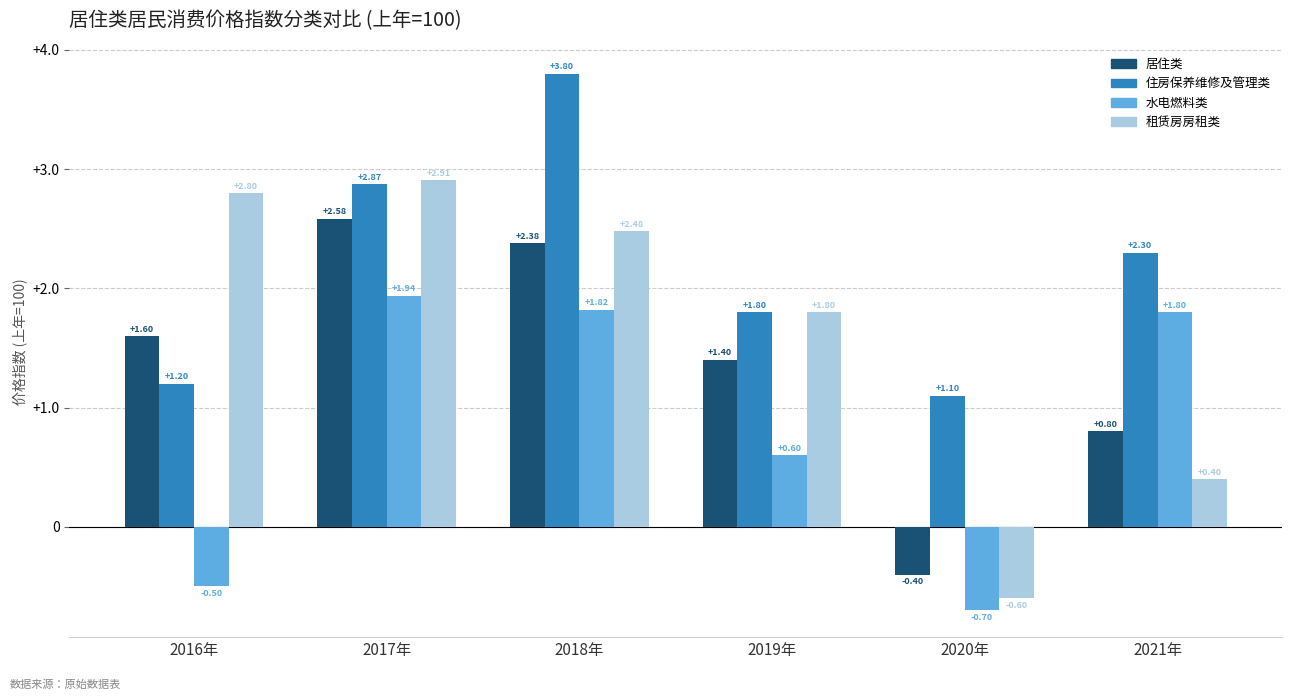

At which category is the sum across all series the highest?

2018年